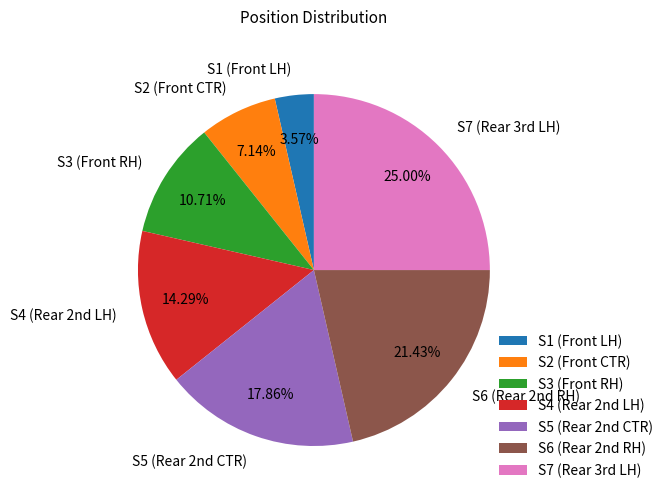

What percentage is NOT represented by S2 (Front CTR)?

92.9%